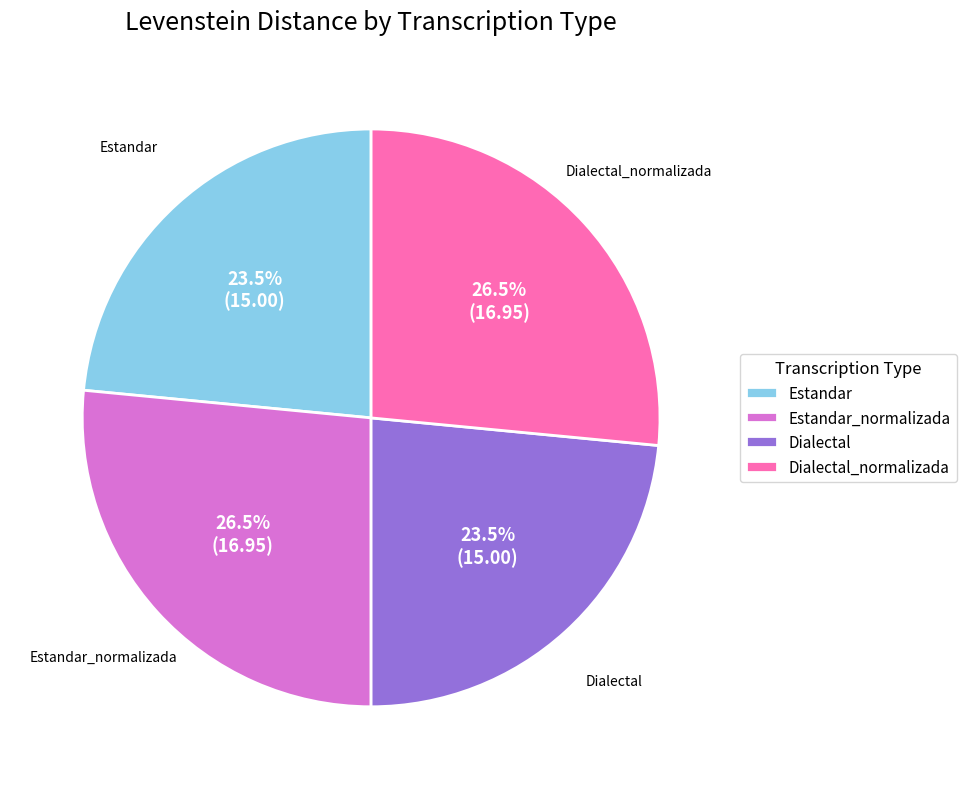

Combined, what portion of the pie is Estandar and Dialectal_normalizada?

50.0%